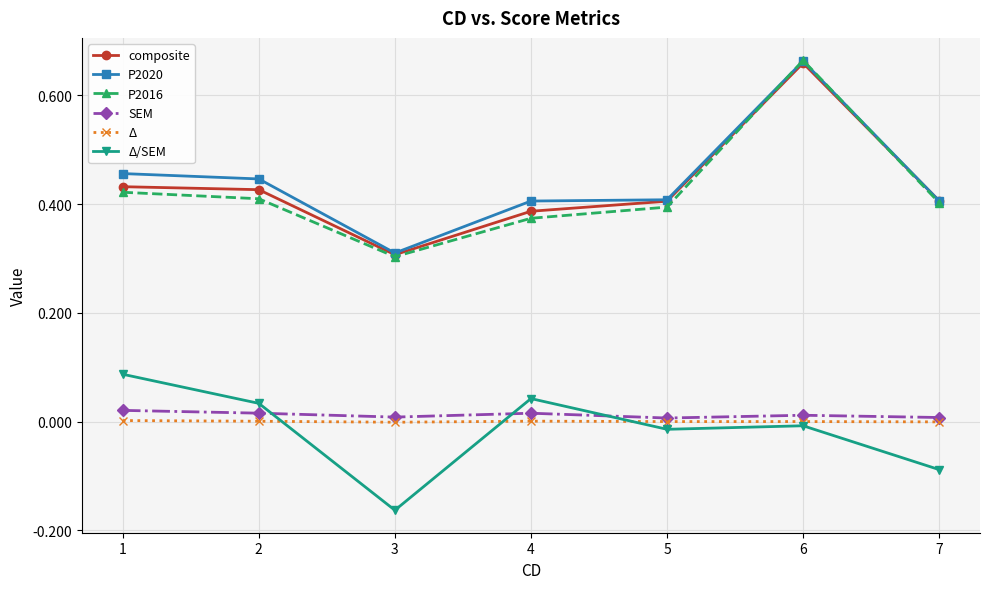

The composite series shows 0.3 at 5. True or false?

False